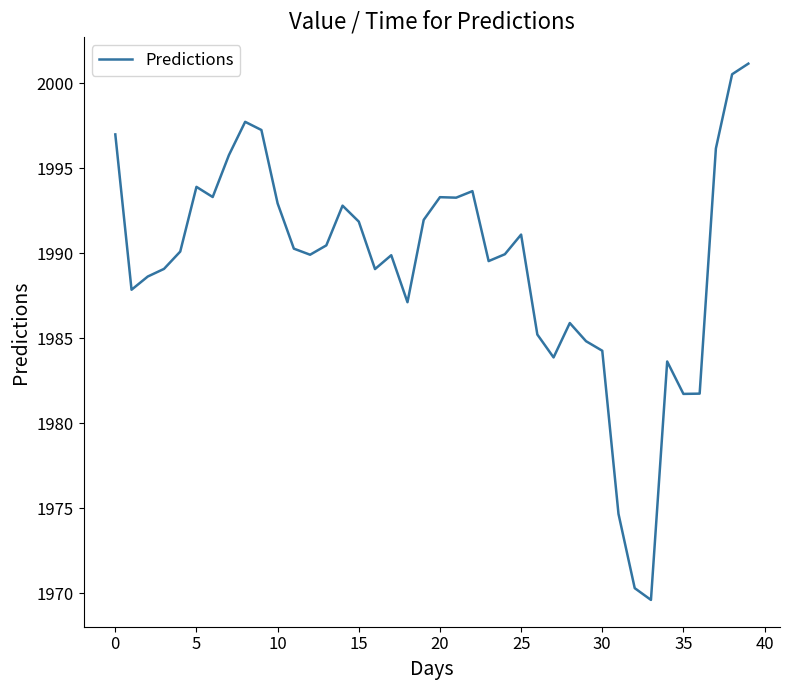

What is the maximum value shown in the chart?

2001.1